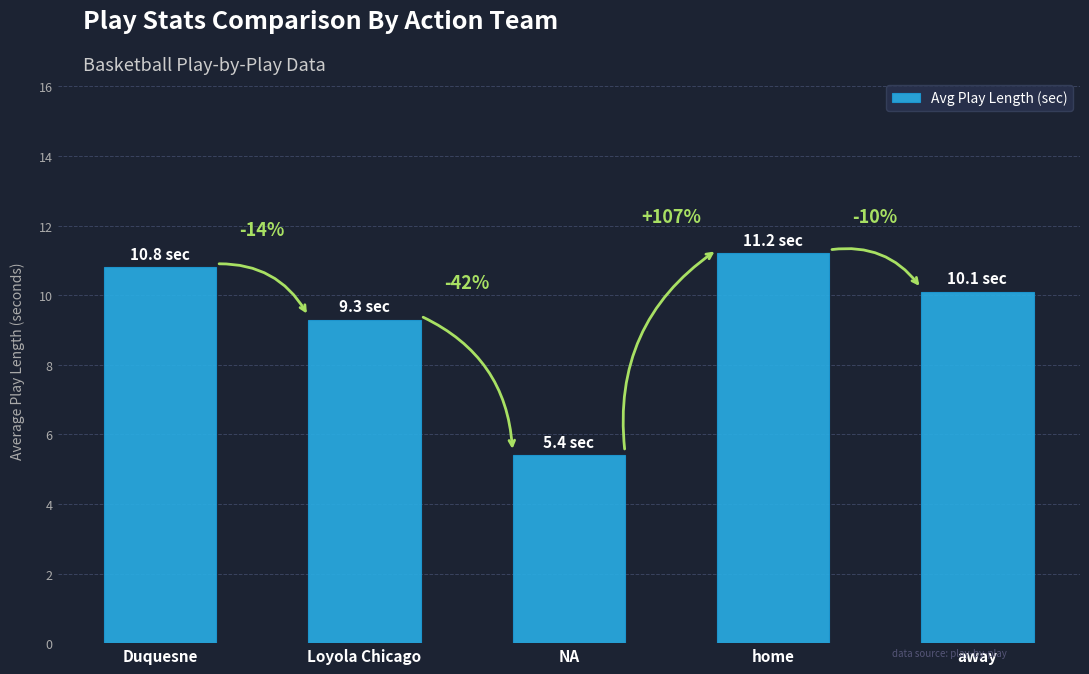

What is the label of the 1st bar from the right?

away